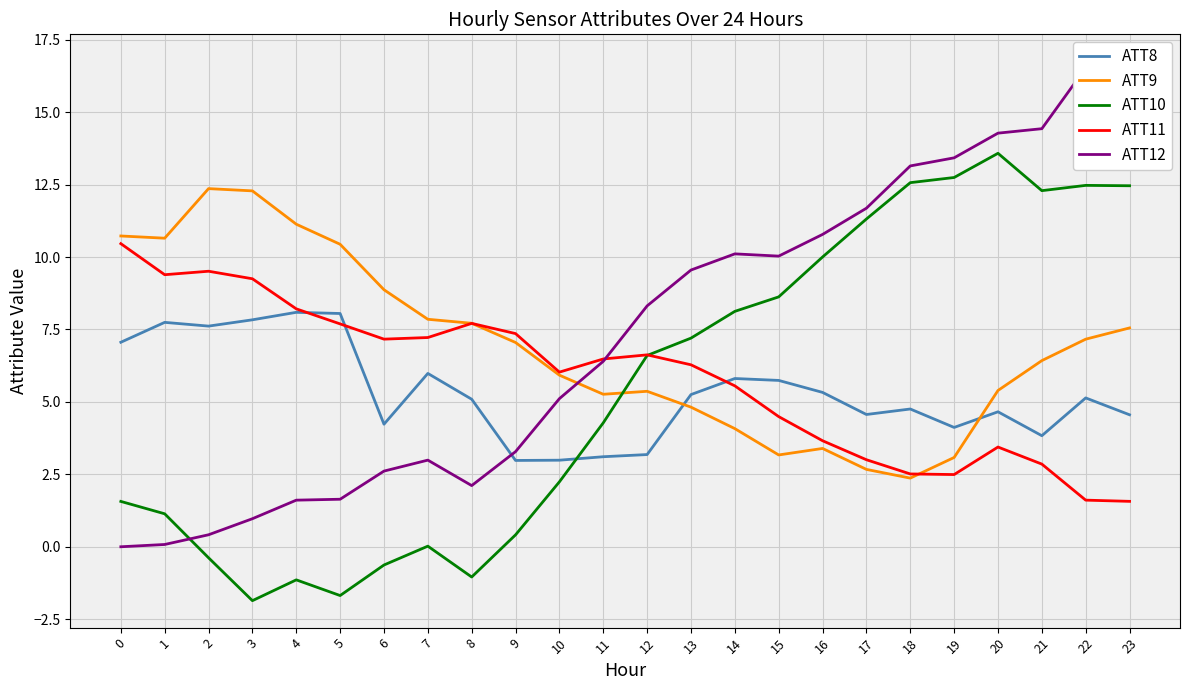

Which category has the lowest value in the ATT11 series?

23